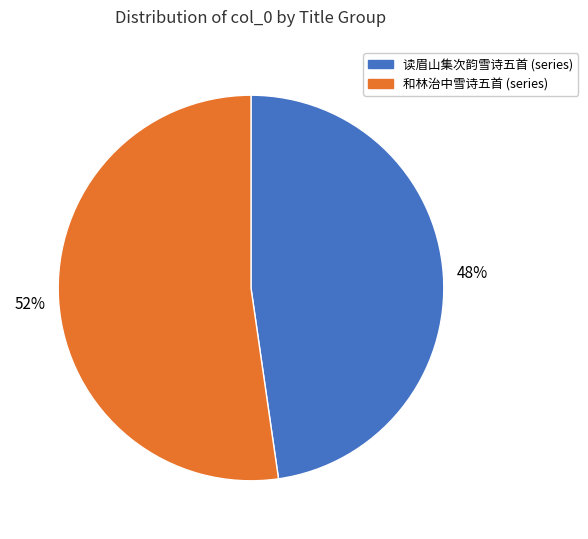

Count the number of slices in the pie.

2